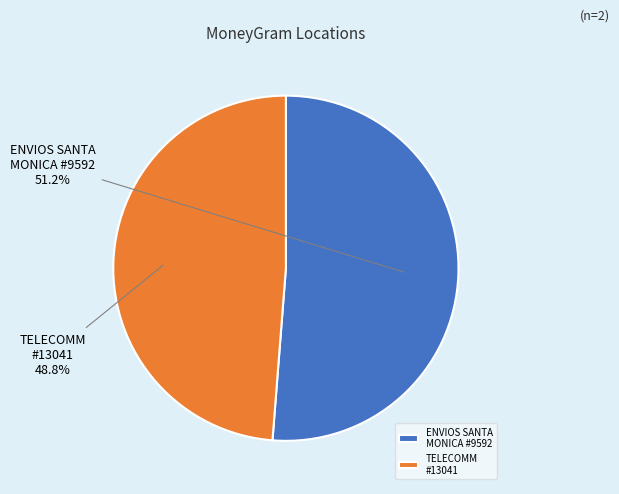

What percentage do ENVIOS SANTA MONICA #9592 and TELECOMM #13041 together represent?

100.0%